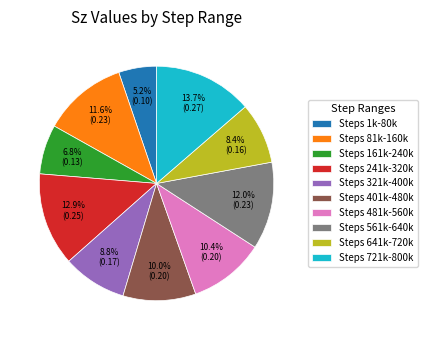

What is the ratio of the value at Steps 721k-800k to the value at Steps 481k-560k?

1.3